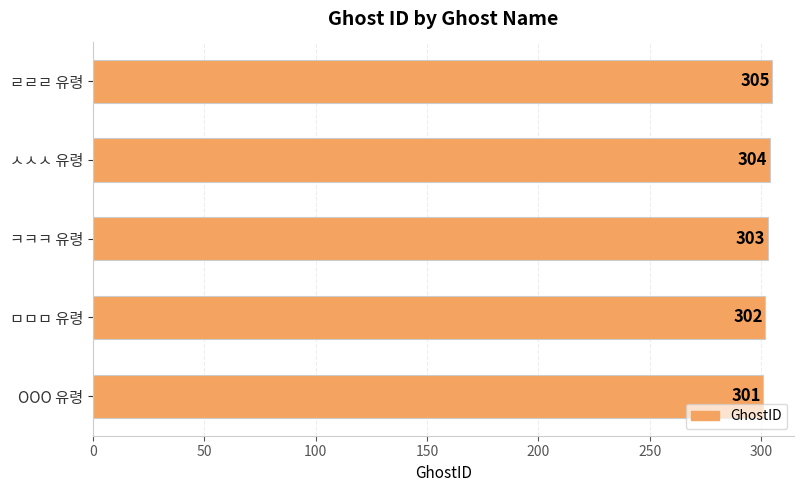

Is it true that the value at ㄹㄹㄹ 유령 is 409?

False